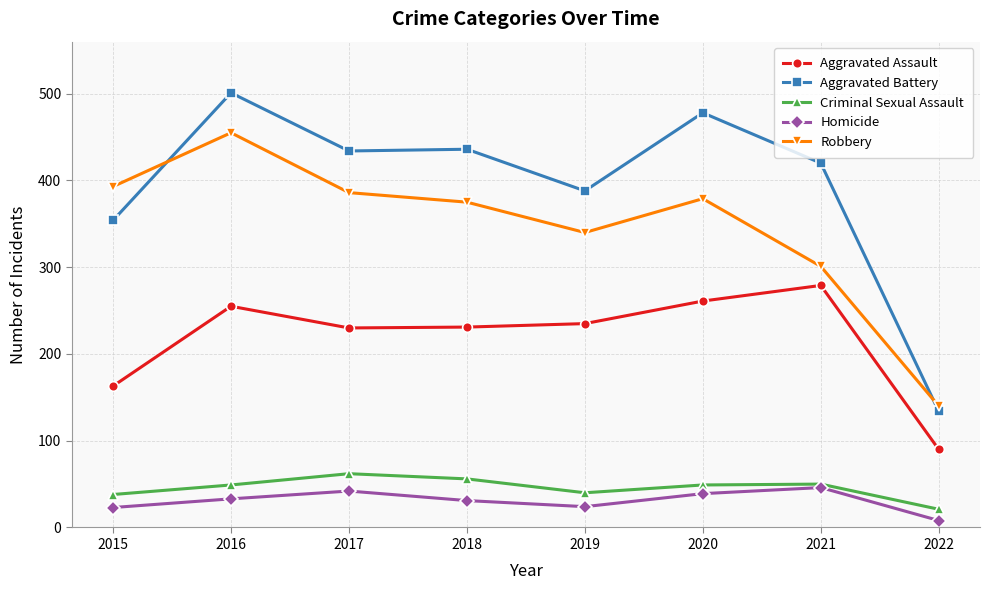

What are all the series names shown in the legend?

Aggravated Assault, Aggravated Battery, Criminal Sexual Assault, Homicide, Robbery